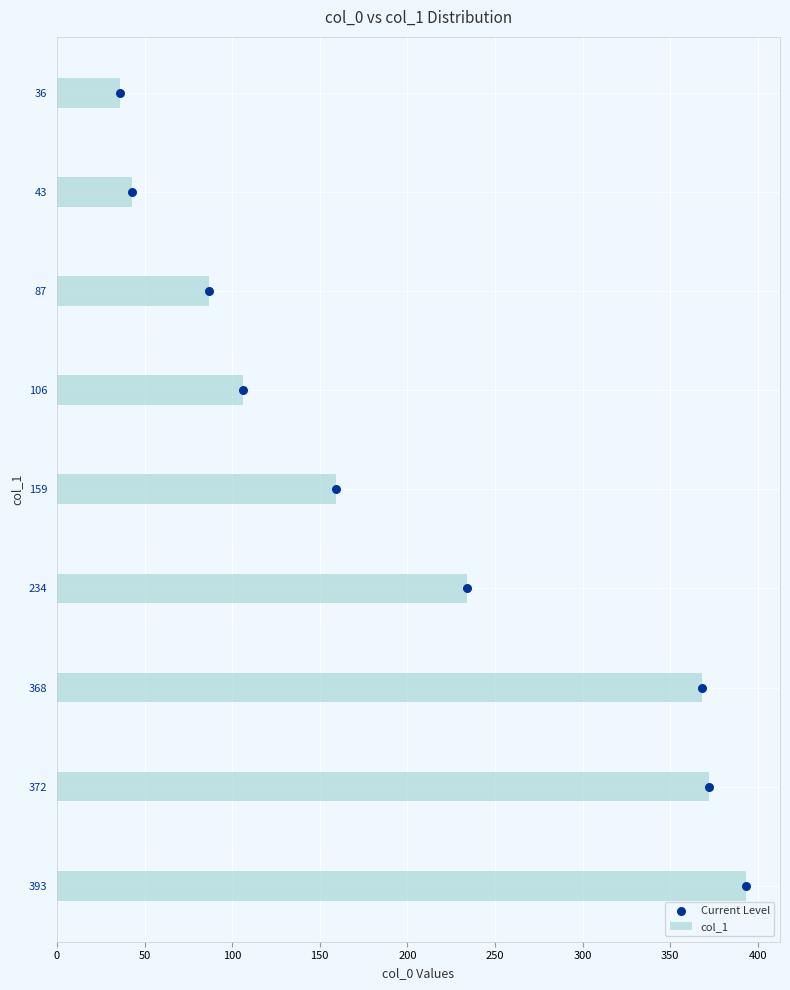

What are all the series names shown in the legend?

col_1, Current Level